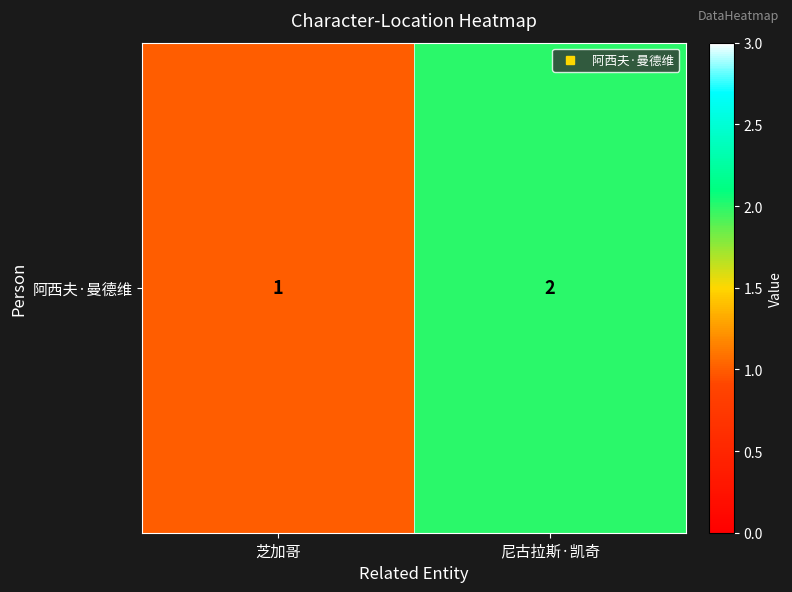

What is the difference between the values at 芝加哥 and 尼古拉斯·凯奇?

1